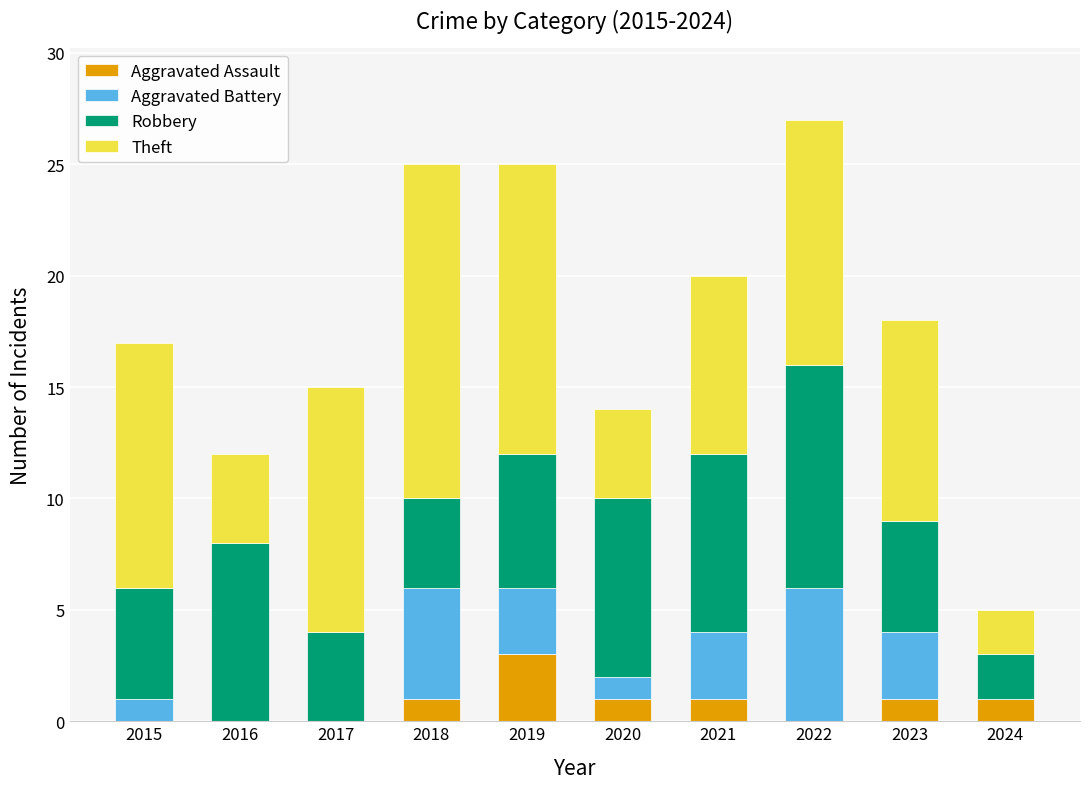

What is the total value across all series at 2018?

25